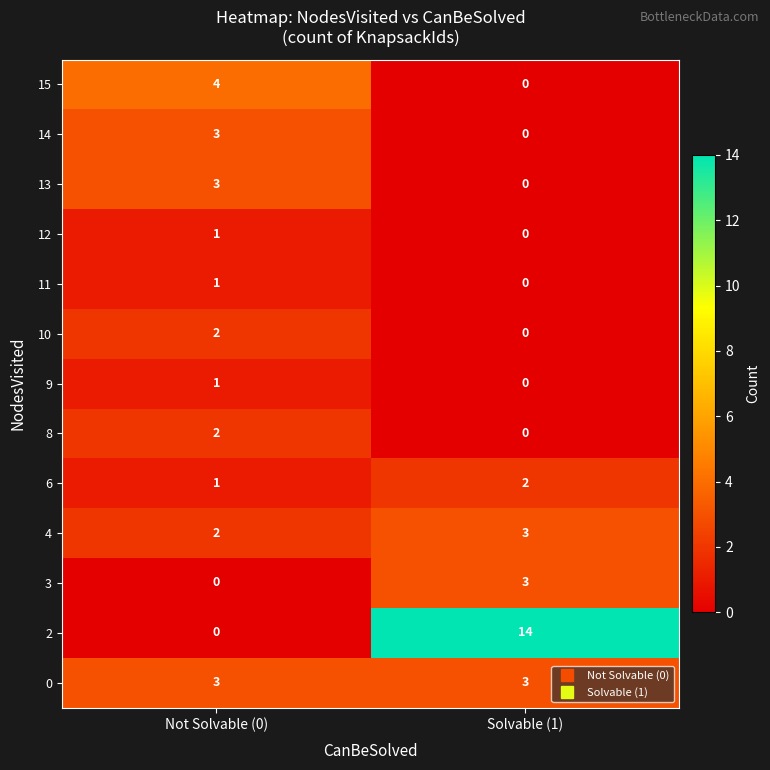

Rank the categories by 6 value from lowest to highest.

Not Solvable (0), Solvable (1)